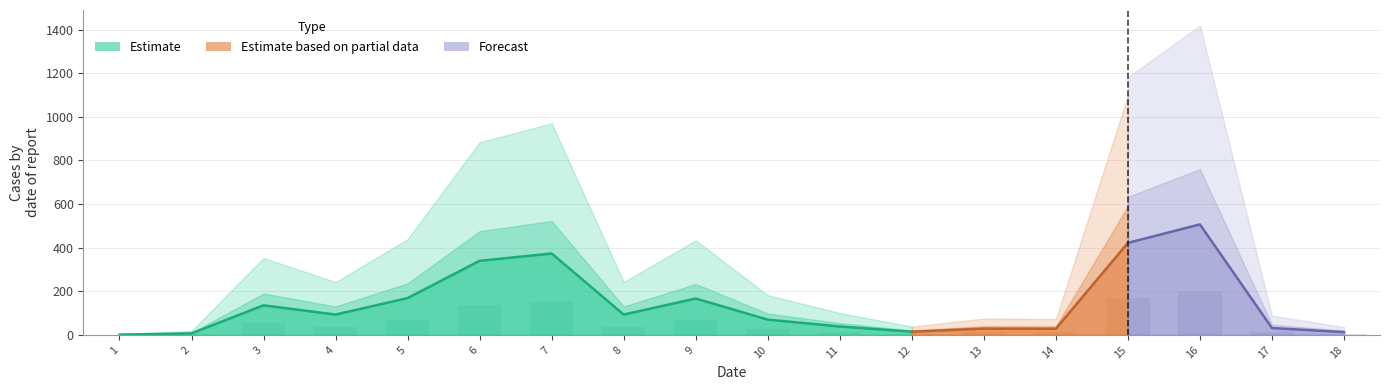

The value at 6 is 135.9. True or false?

True